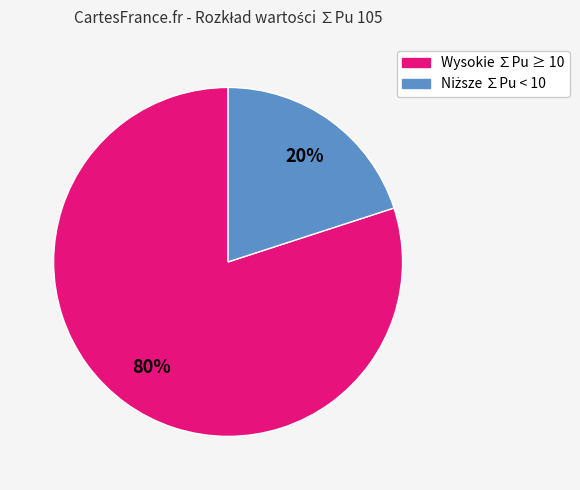

To the nearest percent, what is the average slice percentage?

50%